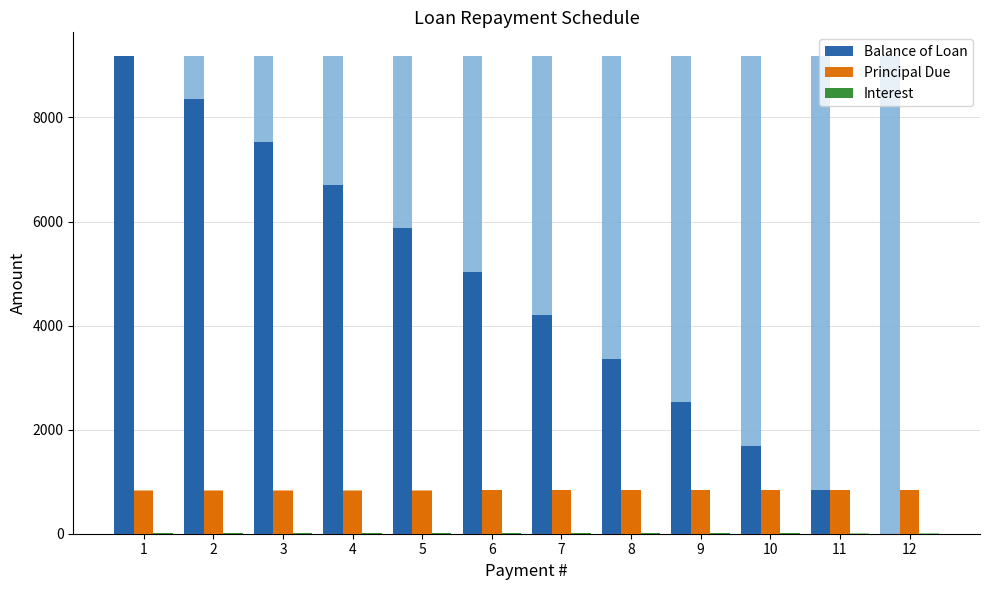

Between 1 and 10, which series saw the biggest shift?

Balance of Loan